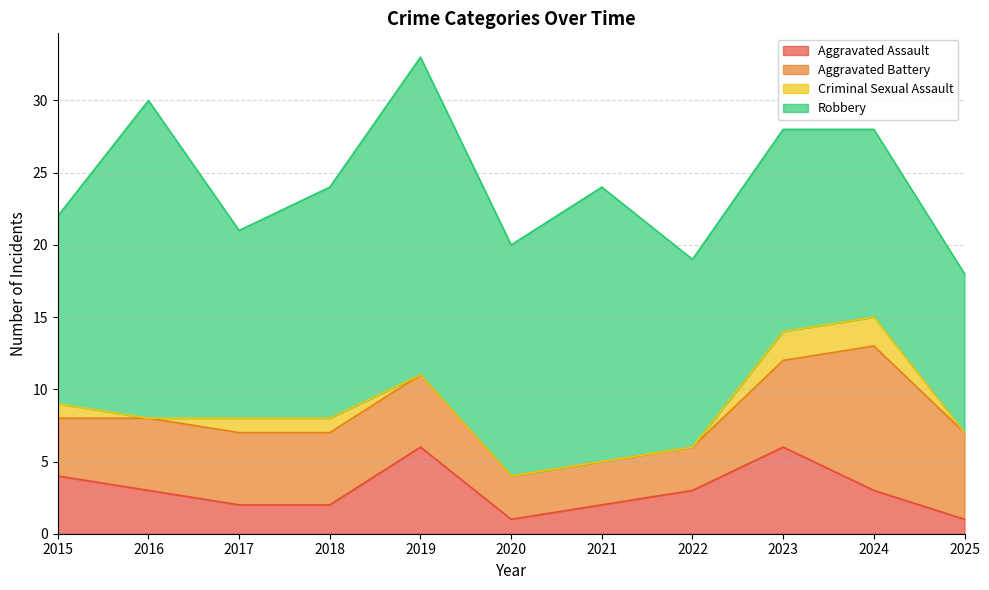

Reading left to right, what are all the values shown in this chart?

Aggravated Assault: 2015=4	2016=3	2017=2	2018=2	2019=6	2020=1	2021=2	2022=3	2023=6	2024=3	2025=1
Aggravated Battery: 2015=4	2016=5	2017=5	2018=5	2019=5	2020=3	2021=3	2022=3	2023=6	2024=10	2025=6
Criminal Sexual Assault: 2015=1	2016=0	2017=1	2018=1	2019=0	2020=0	2021=0	2022=0	2023=2	2024=2	2025=0
Robbery: 2015=13	2016=22	2017=13	2018=16	2019=22	2020=16	2021=19	2022=13	2023=14	2024=13	2025=11